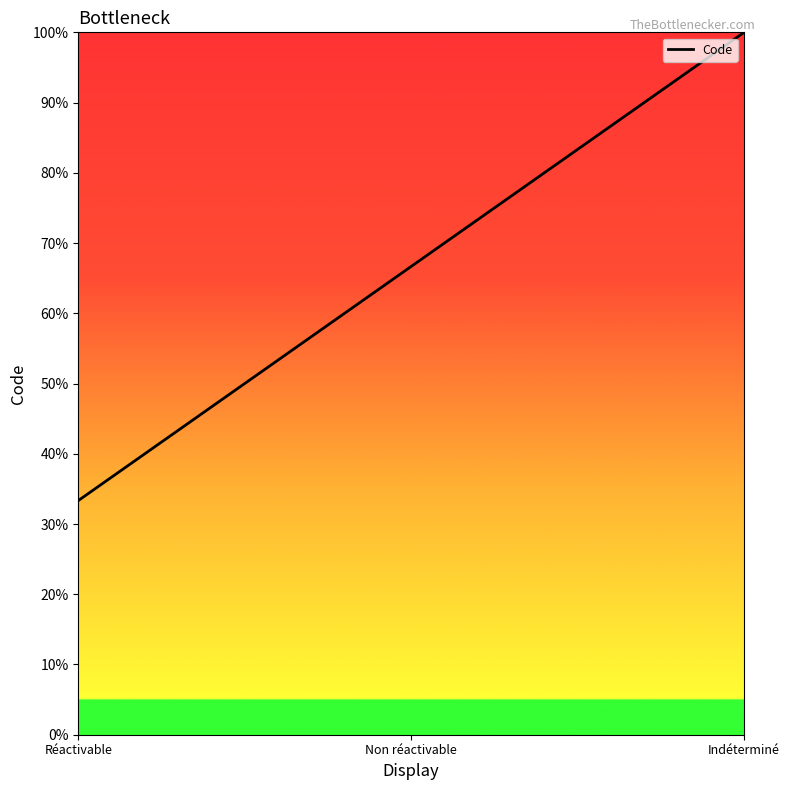

What position from the right is Indéterminé?

1